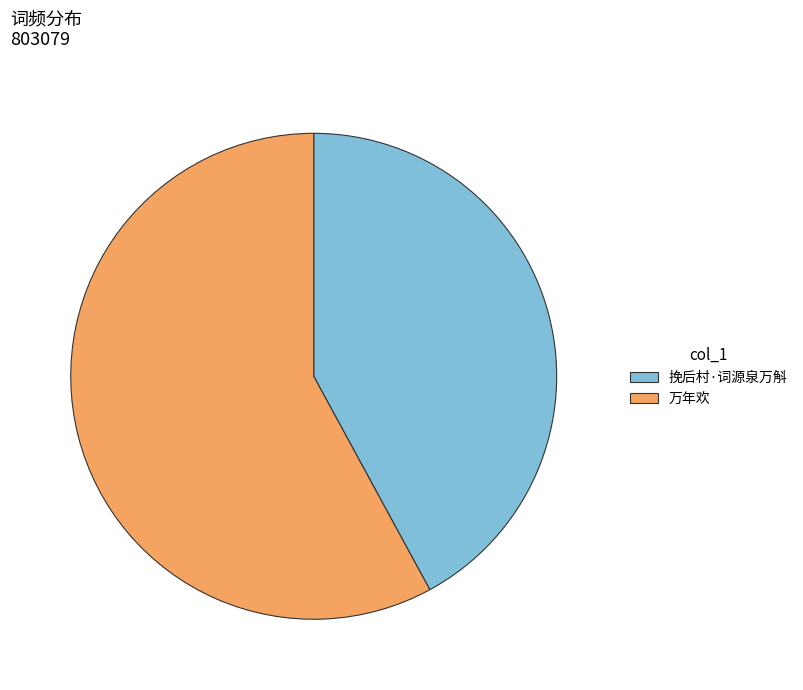

Is the sum of 挽后村·词源泉万斛 and 万年欢 greater than half?

Yes